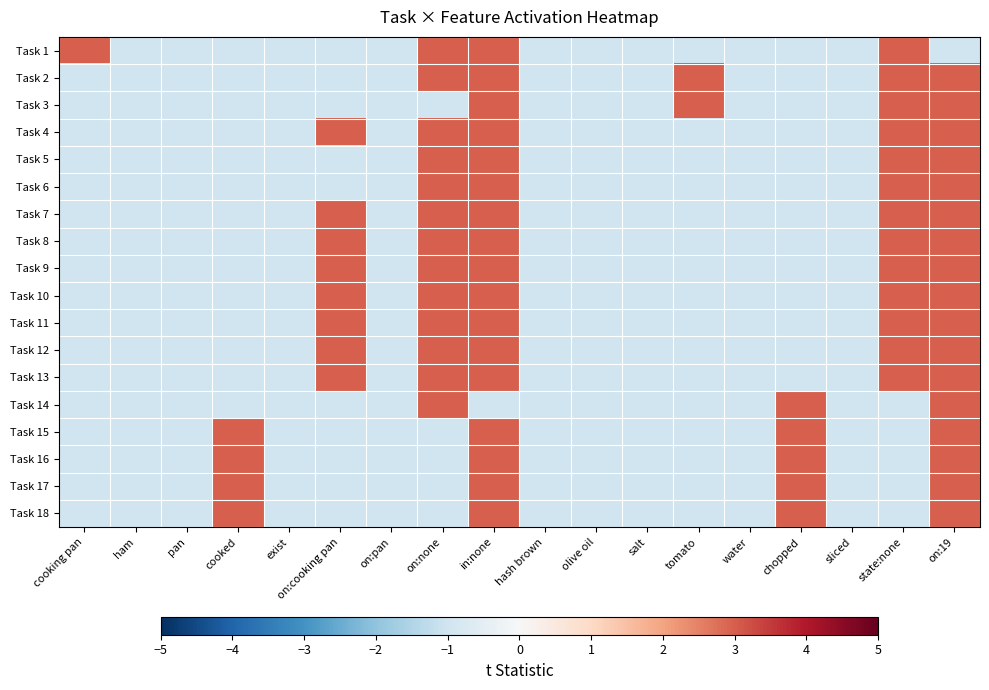

At how many categories does at least one series exceed 0?

9